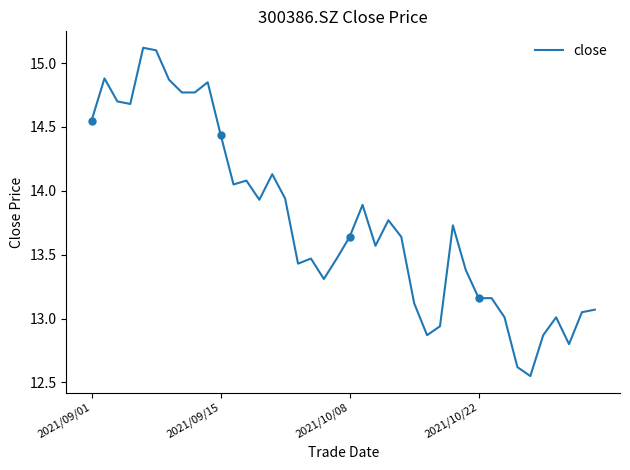

Does the chart have visible grid lines?

No